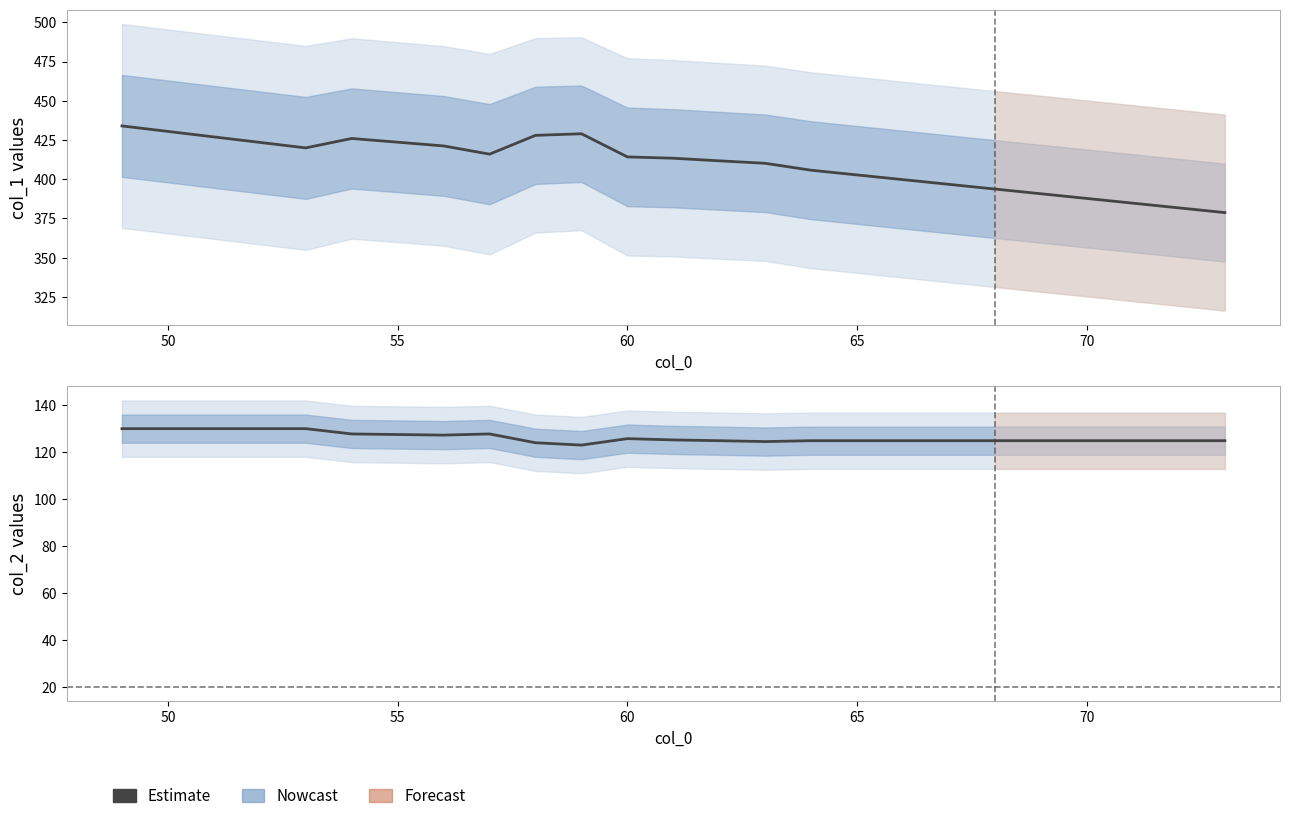

List the series in order of their peak value, highest first.

col_1, col_2